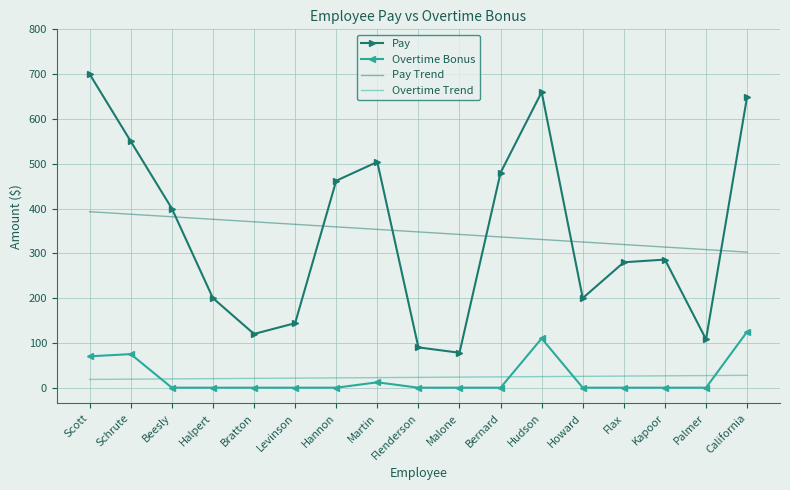

What position from the right is Bratton?

13